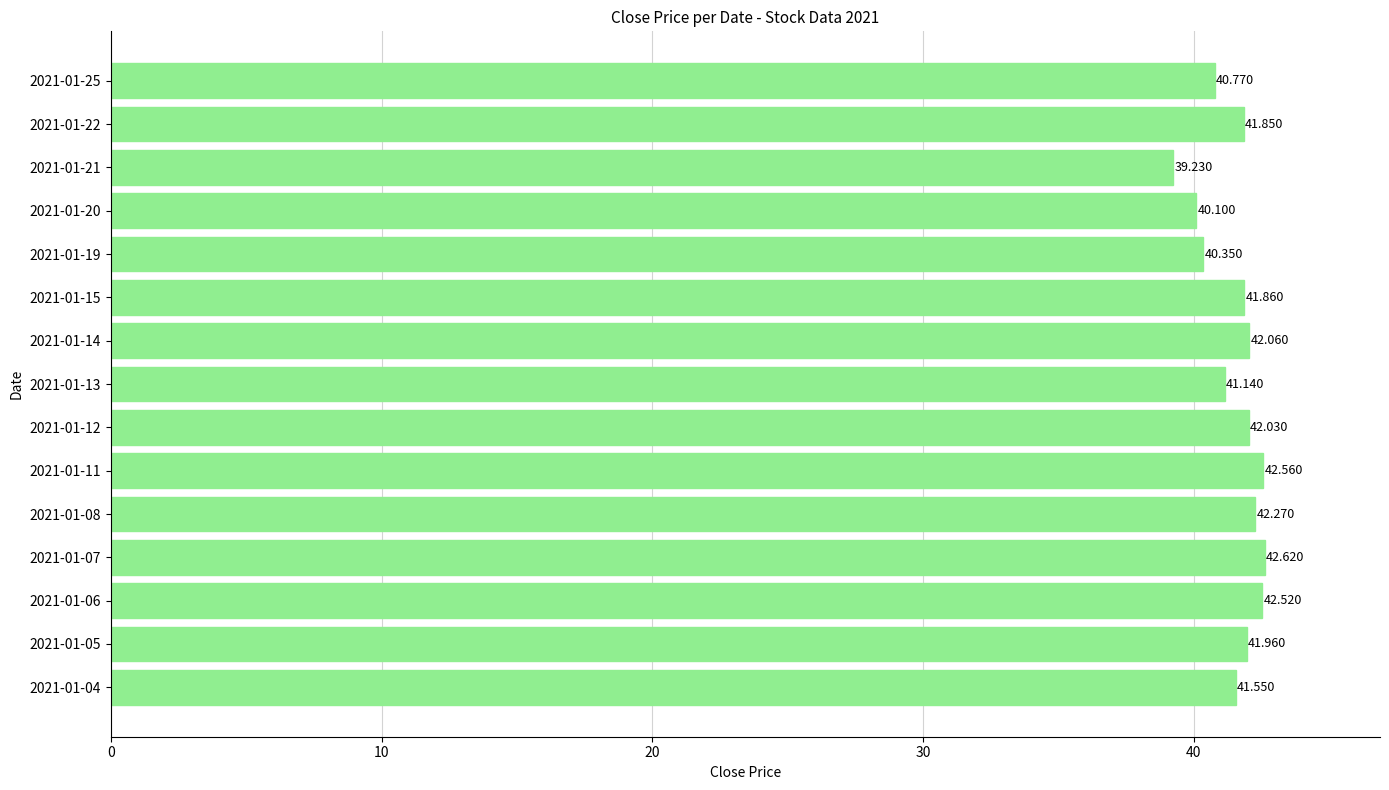

Count the number of values greater than 41.

11